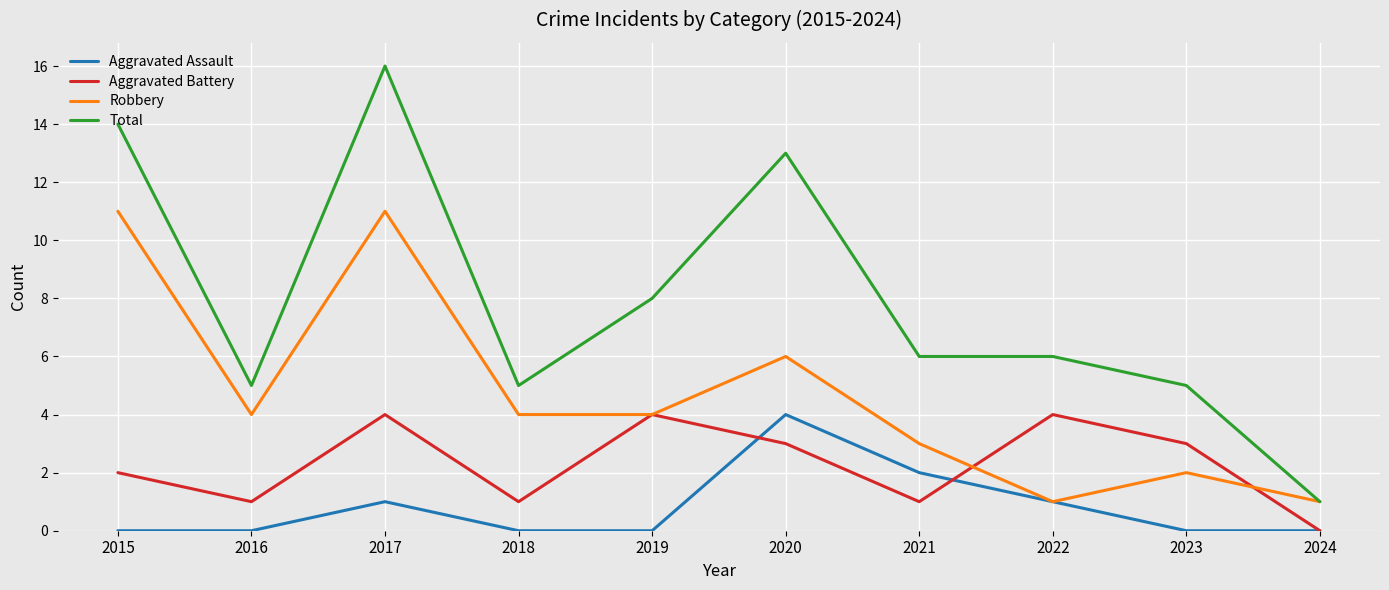

What is the spread (max minus min) of values at 2018?

5